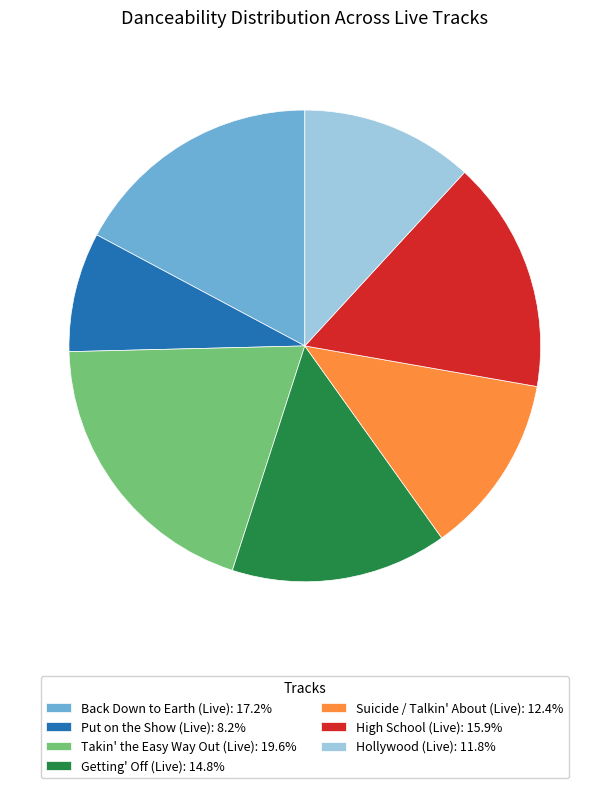

What is the largest slice in the pie chart?

Takin' the Easy Way Out (Live)